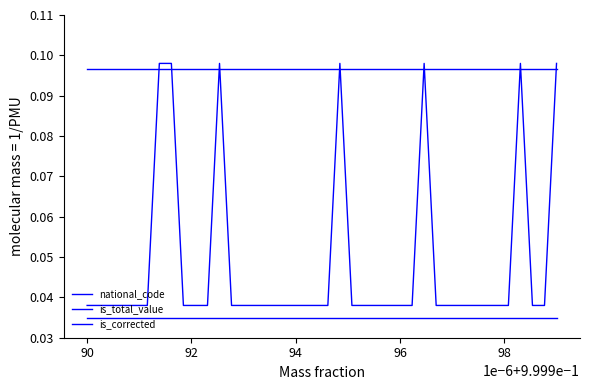

List the series in order of their overall mean, lowest first.

is_corrected, is_total_value, national_code